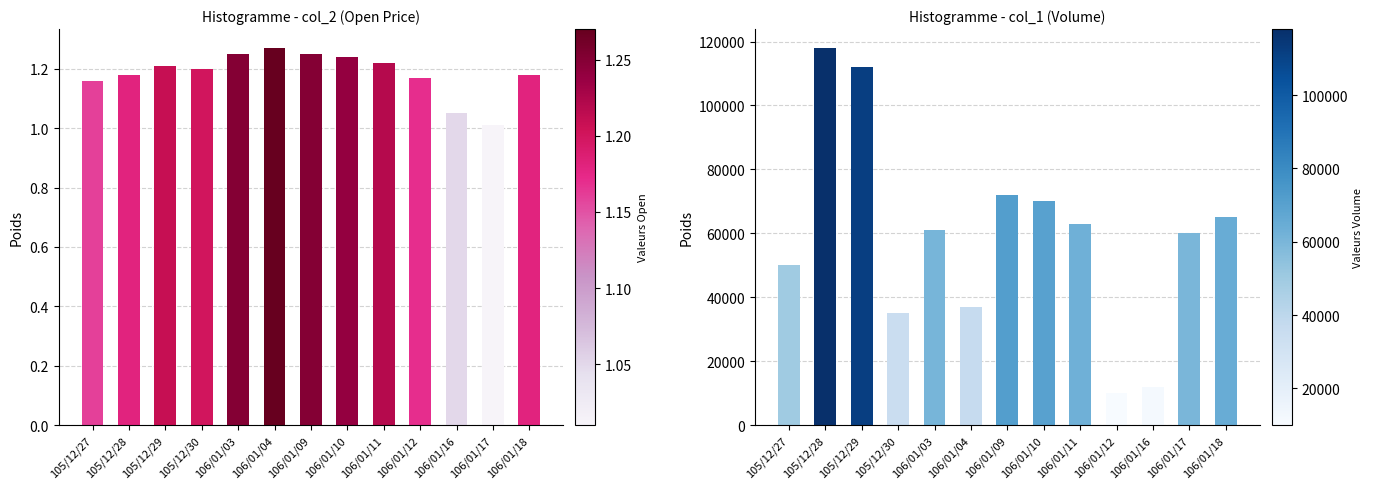

Reading right to left, what are all the values shown in this chart?

col_2 (Open): 1.2	1.0	1.1	1.2	1.2	1.2	1.2	1.3	1.2	1.2	1.2	1.2	1.2
col_1 (Volume): 65000.0	60000.0	12000.0	10000.0	63000.0	70000.0	72000.0	37000.0	61000.0	35000.0	112000.0	118000.0	50000.0